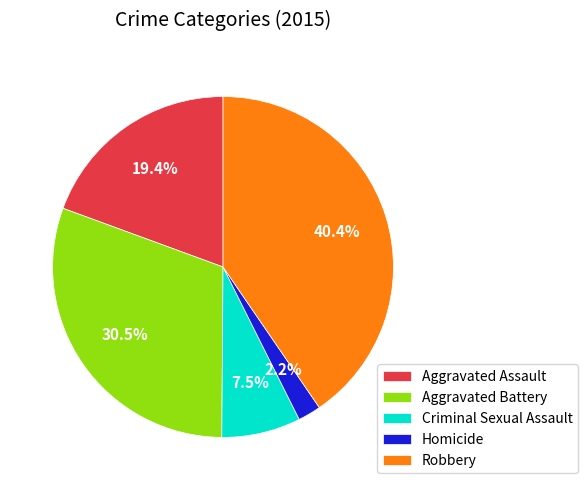

To the nearest percent, what is the average slice percentage?

20%